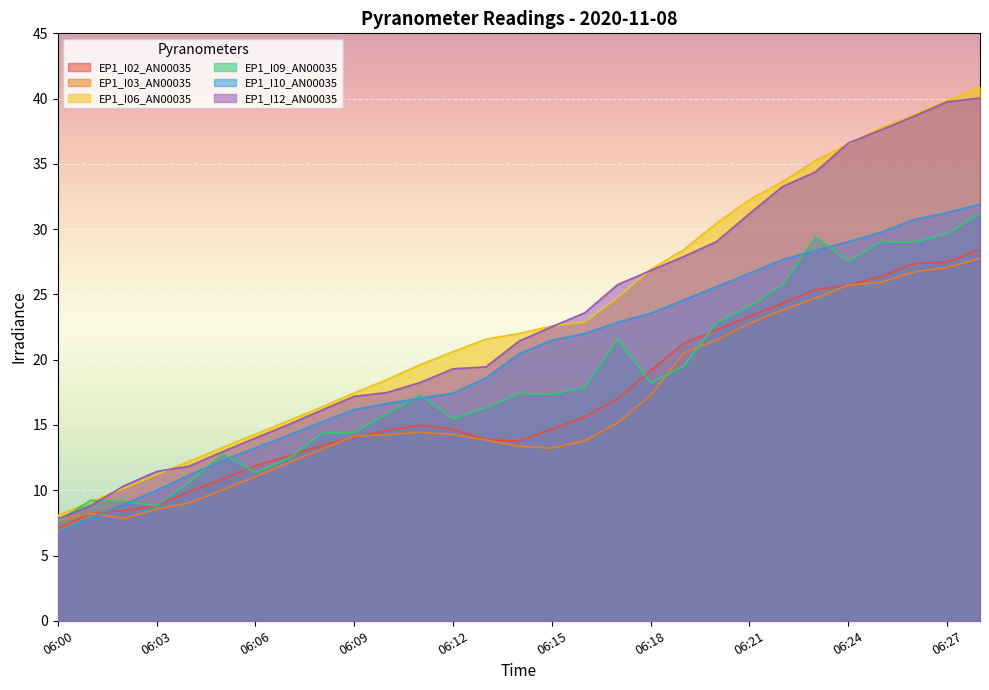

Where do EP1_I09_AN00035 and EP1_I03_AN00035 first cross each other?

06:00 and 06:01